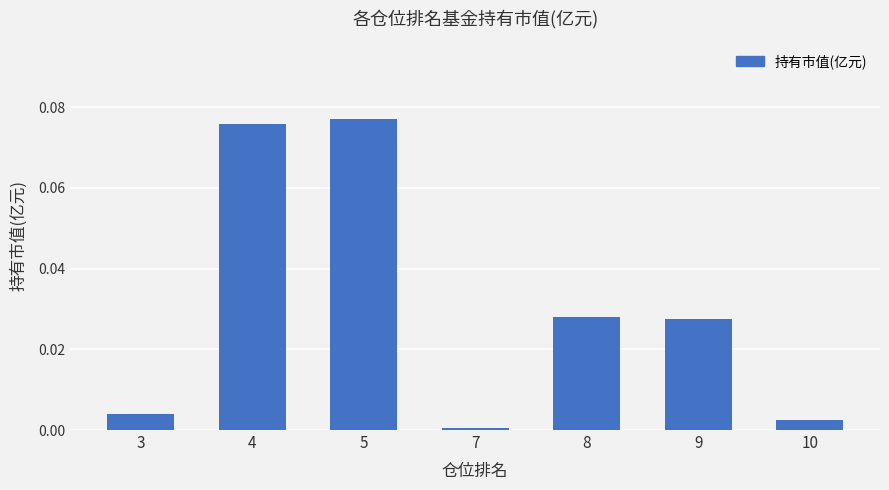

The chart shows a value of 0.0 at 7. True or false?

True